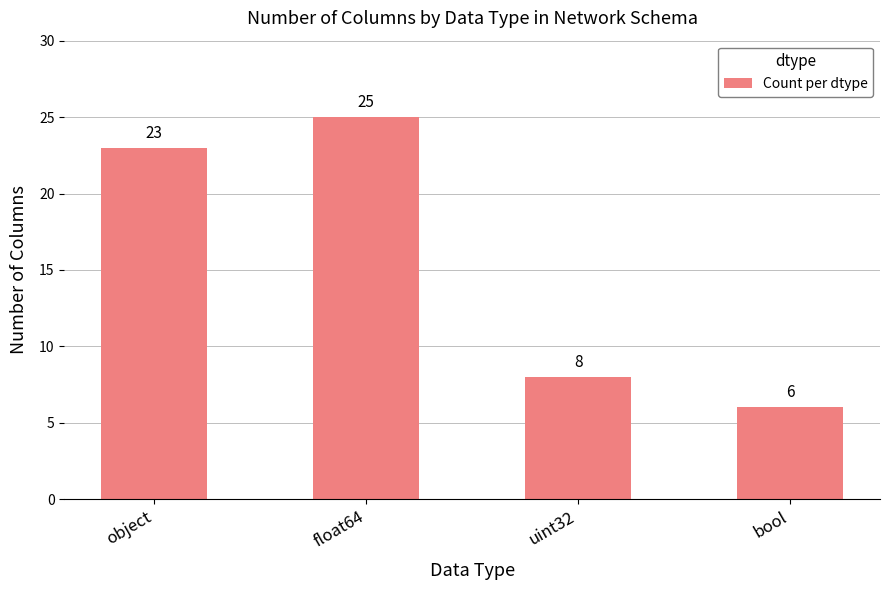

Approximately how many times larger is the value at object compared to float64?

0.9